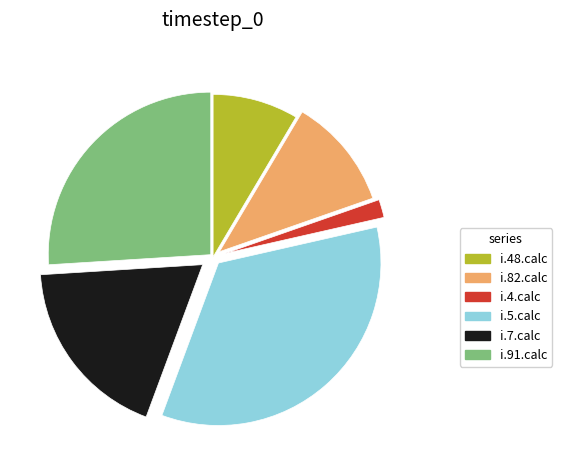

Is there any slice that represents more than half of the pie?

No